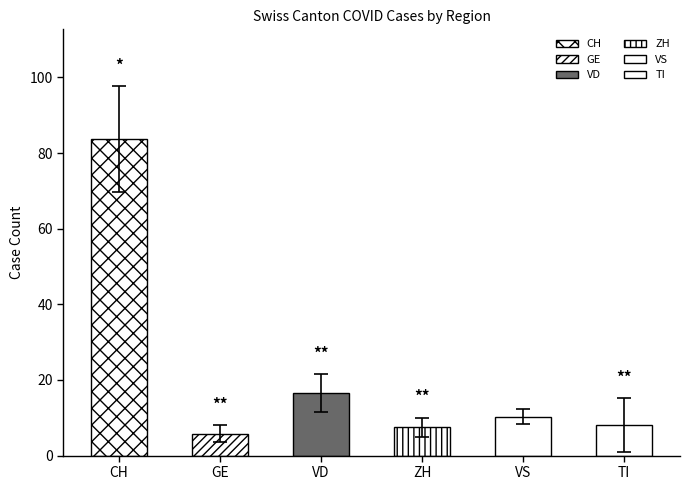

The value of GE at VS is 4. True or false?

False